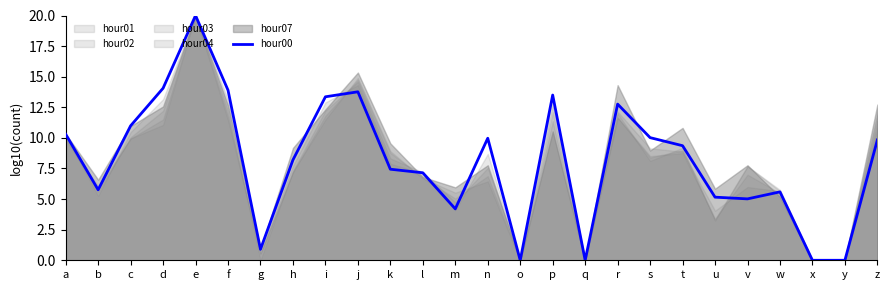

Which category has the highest value across all series?

e